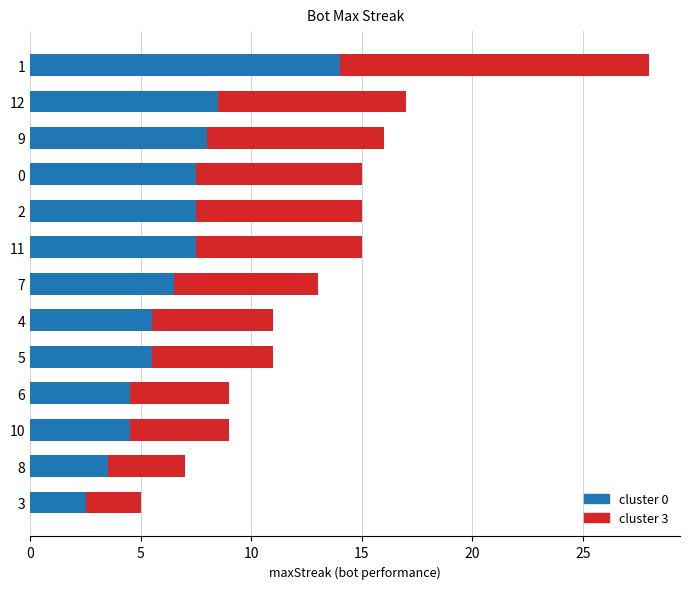

What is the maximum value for cluster 0?

14.0